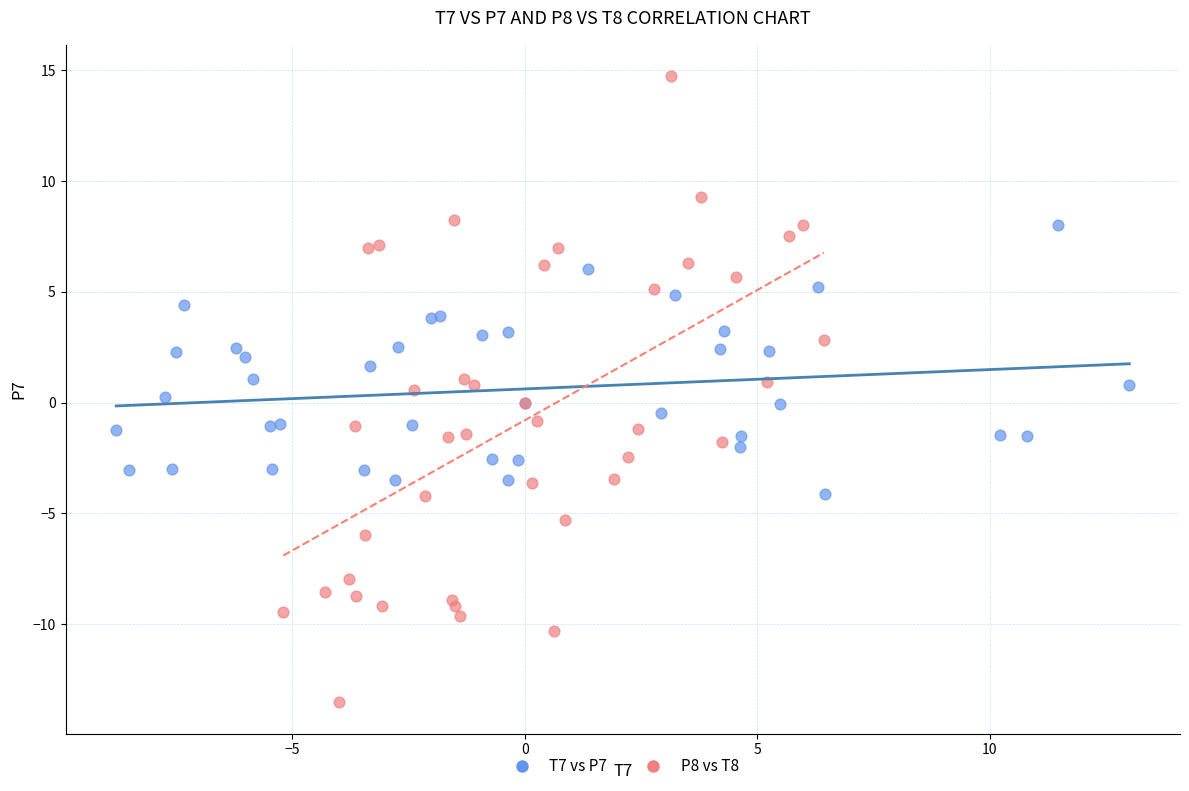

Which series contains the highest Y value?

P8 vs T8